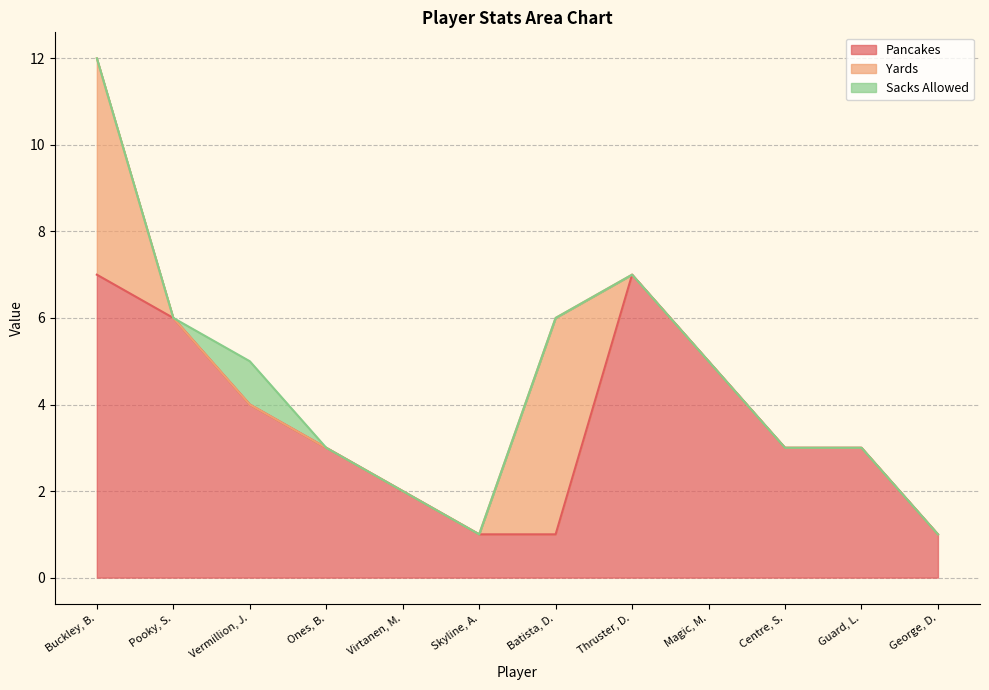

What are all the series names shown in the legend?

Pancakes, Yards, Sacks Allowed